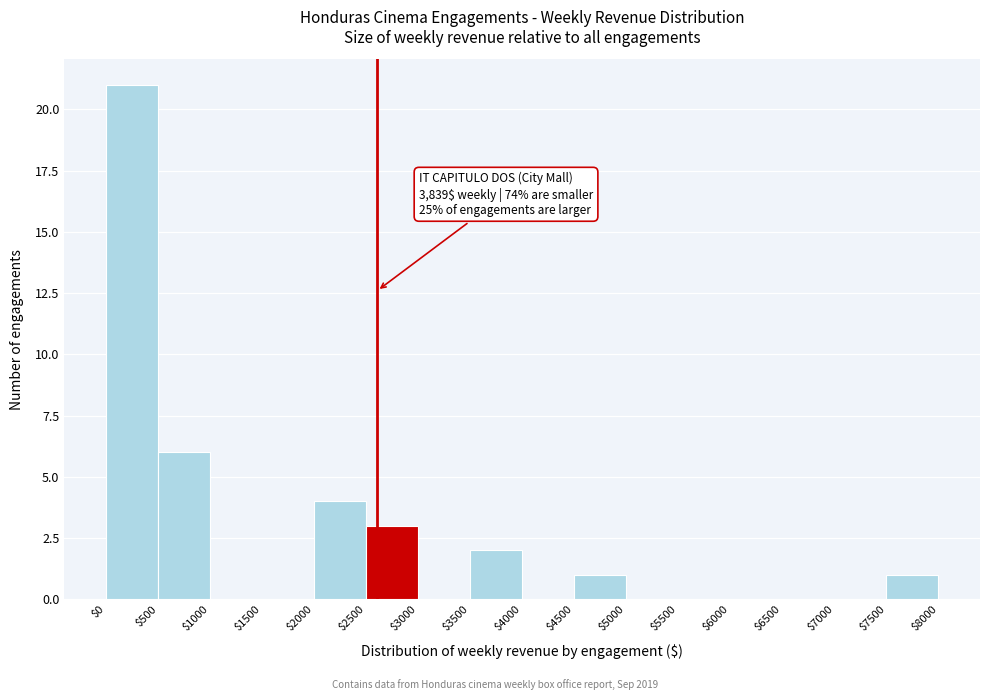

Which range on the x-axis has the tallest bar?

$0 to $500